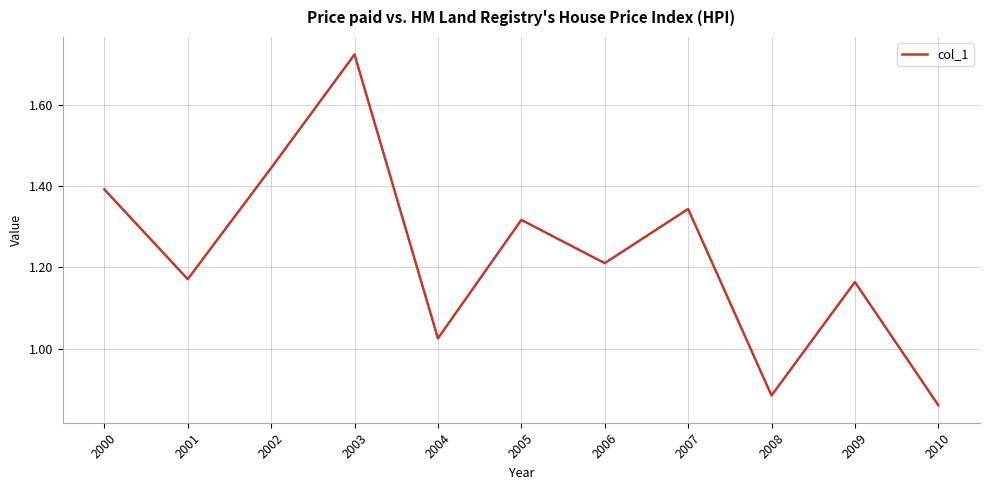

Where is the first local maximum?

2003